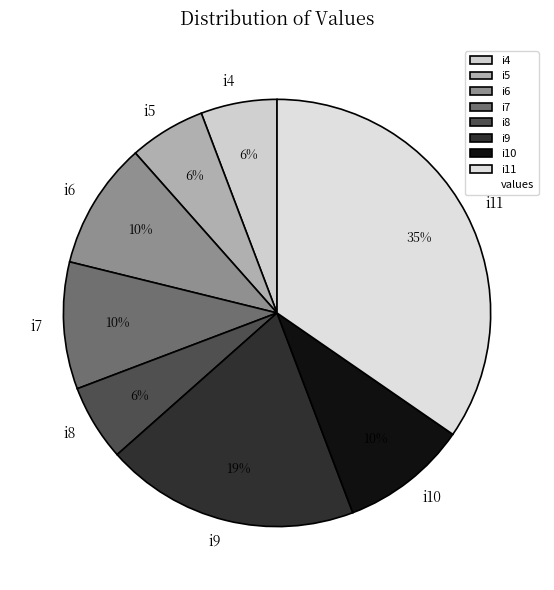

Is i11 the majority of the pie?

No